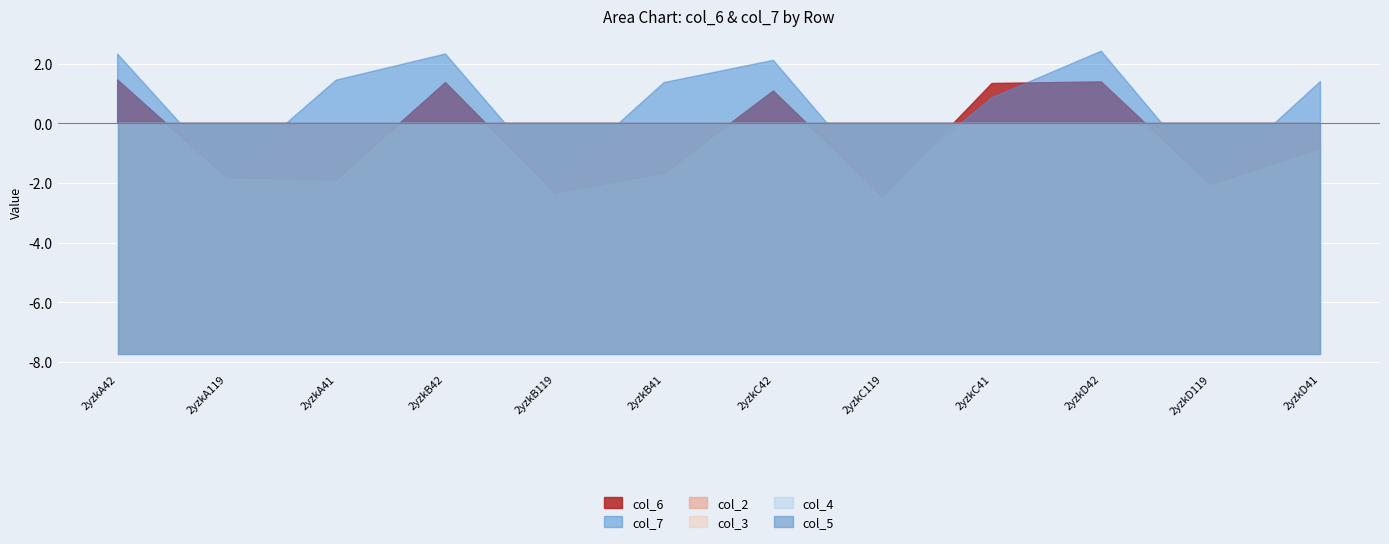

Does the chart display data point markers on the line(s)?

No